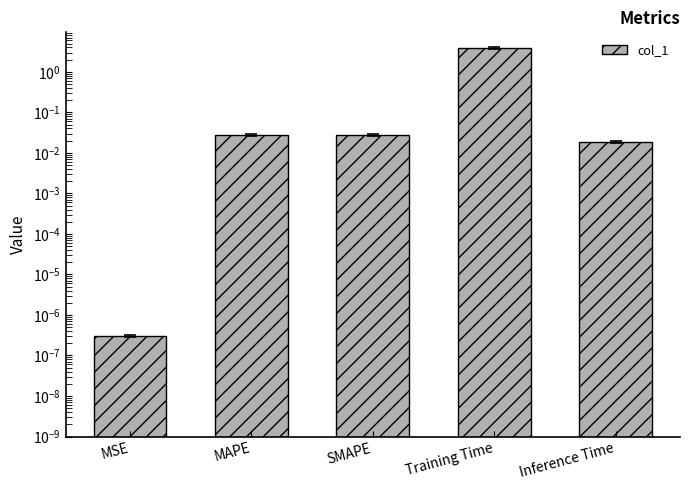

Reading left to right, transcribe all the data shown in this chart.

0.0	0.0	0.0	3.9	0.0